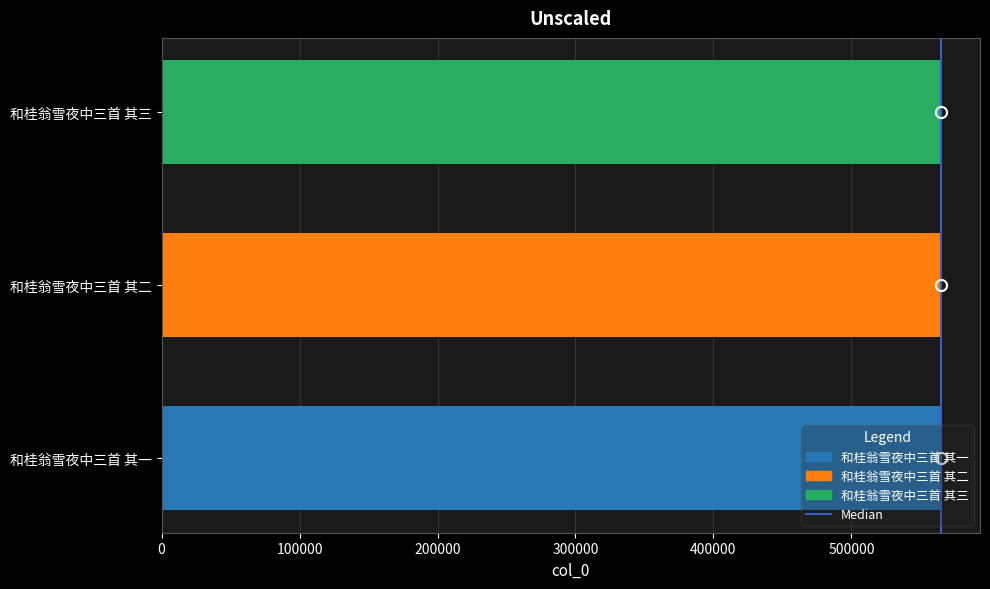

Is it true that the value at 和桂翁雪夜中三首 其三 is 118854?

False